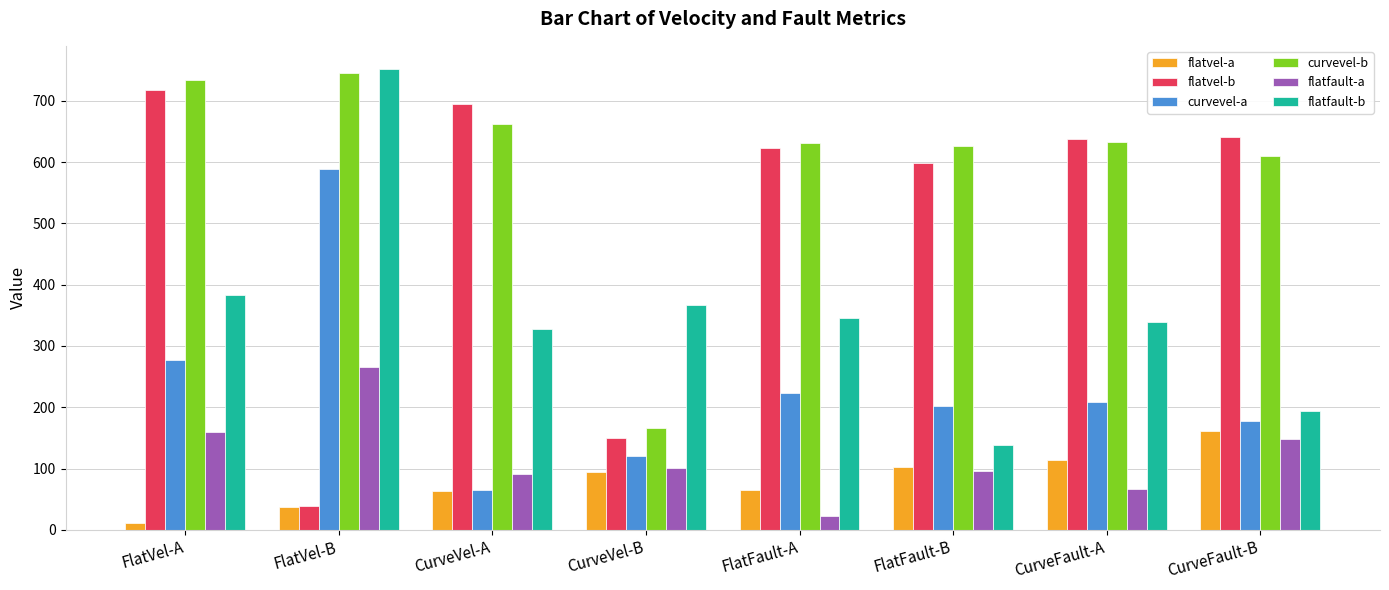

Where is flatfault-b nearest to the value 445?

FlatVel-A